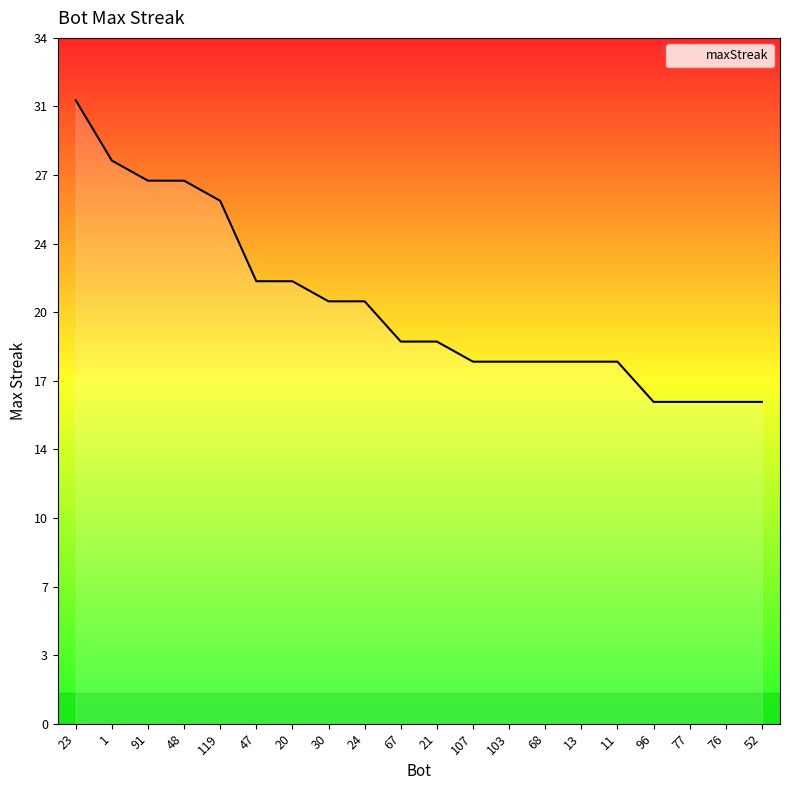

Is this an area chart (filled region under the line)?

Yes